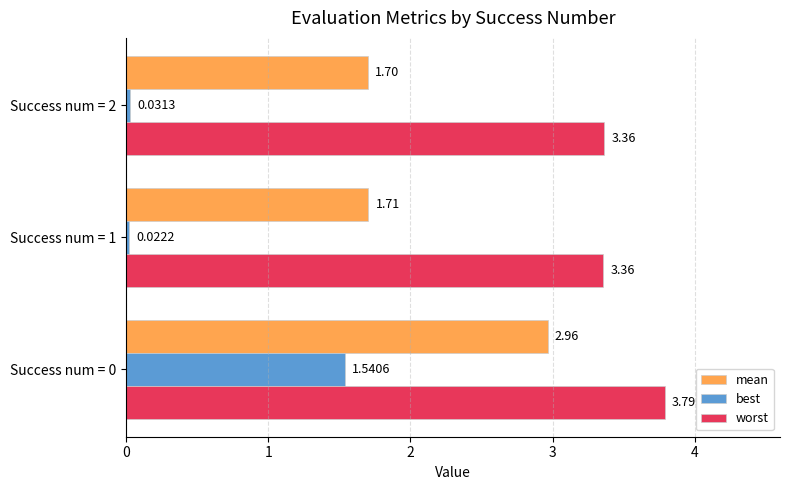

Which series changed the most between Success num = 0 and Success num = 2?

best